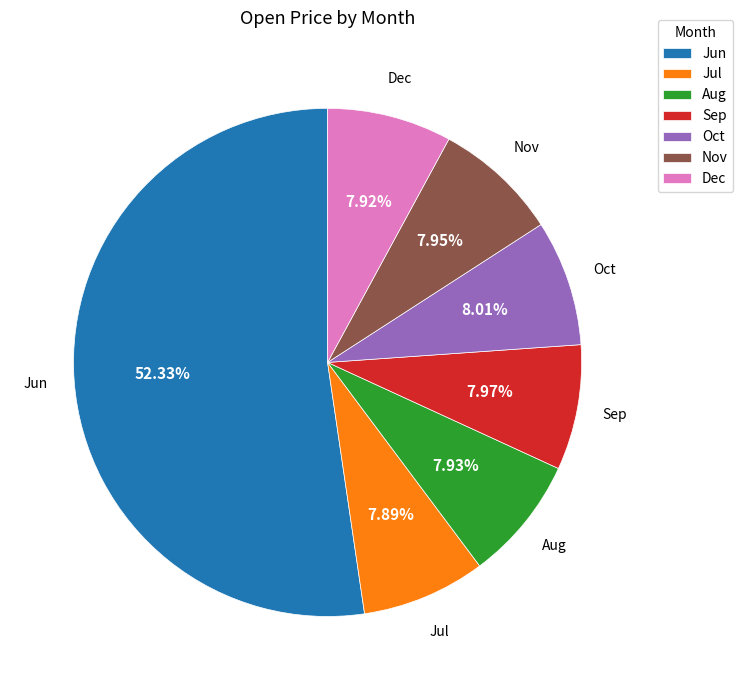

Which has a higher value, Jun or Jul?

Jun